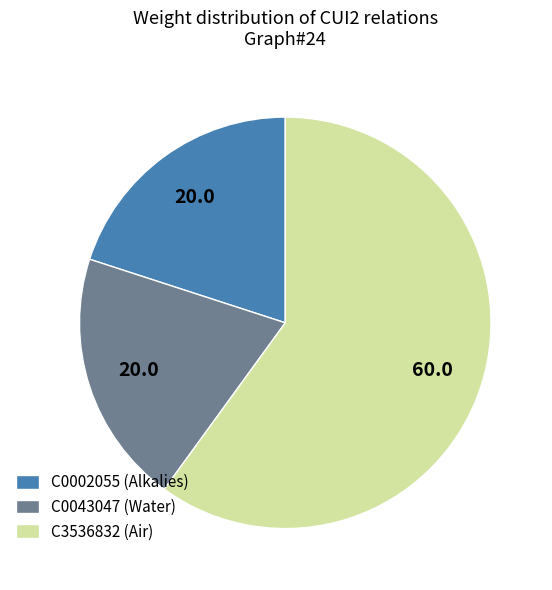

Does C0043047 (Water) account for over 50% of the chart?

No